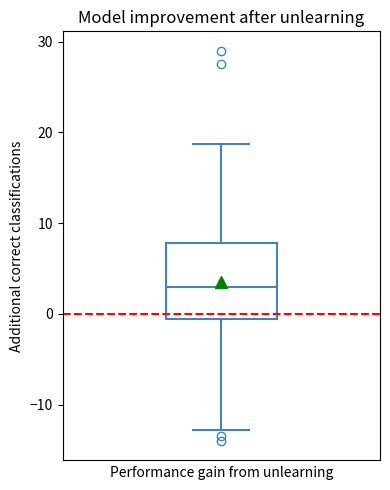

Transcribe this box plot: give where the median line is, the range the box spans, and where the two whiskers end, as read against the y-axis. The values are not printed on the chart, so give them approximately, as read against the axis.

median 3, box -1 to 8, whiskers -13 to 19